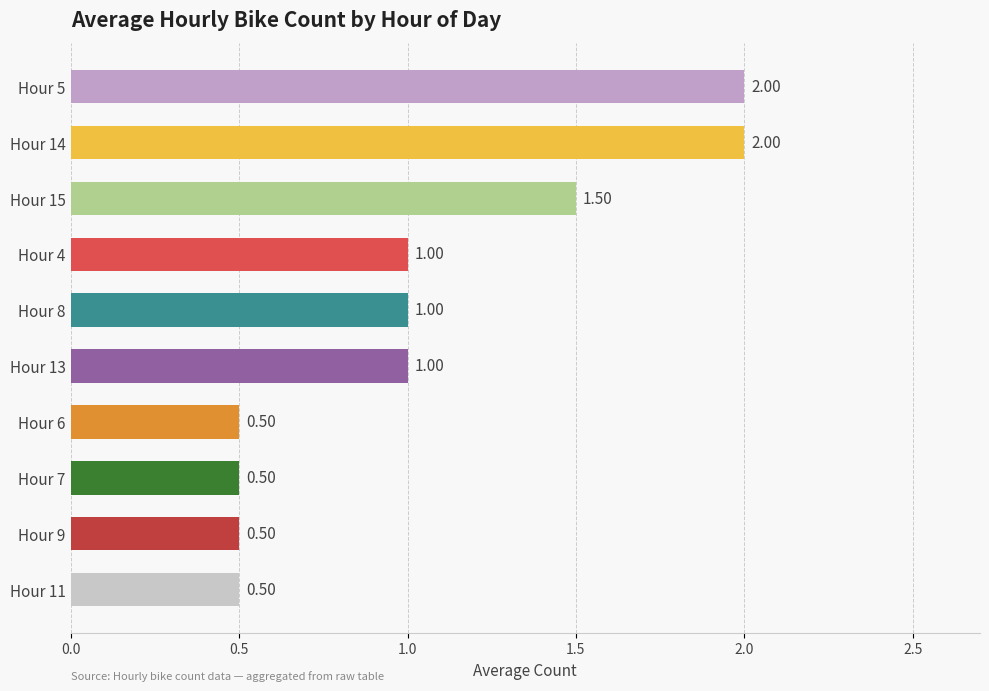

Count the number of categories in the chart.

10